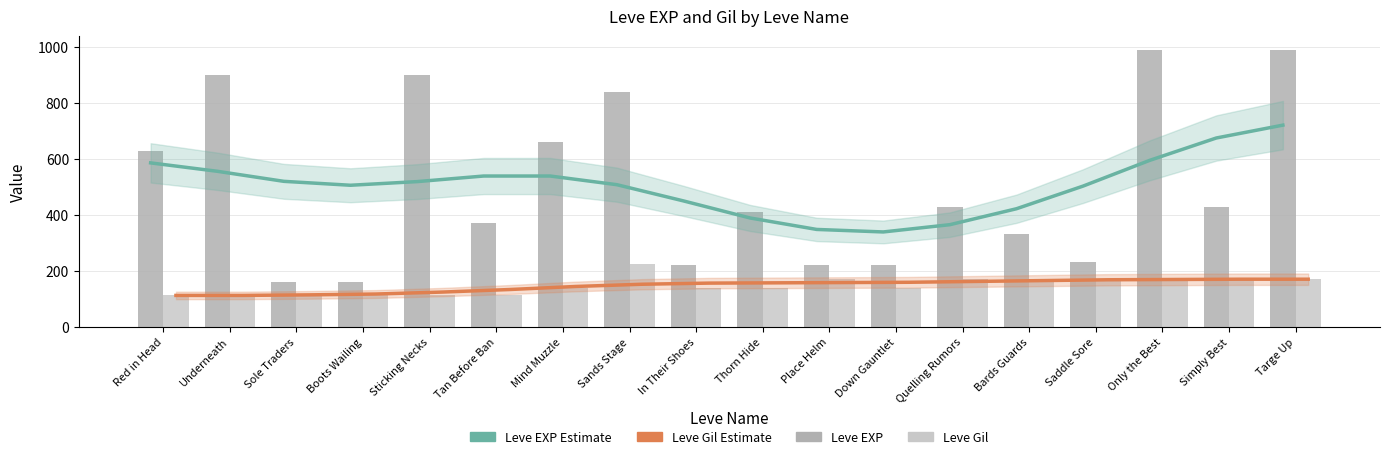

How many values in the Gil Estimate series exceed 157?

8